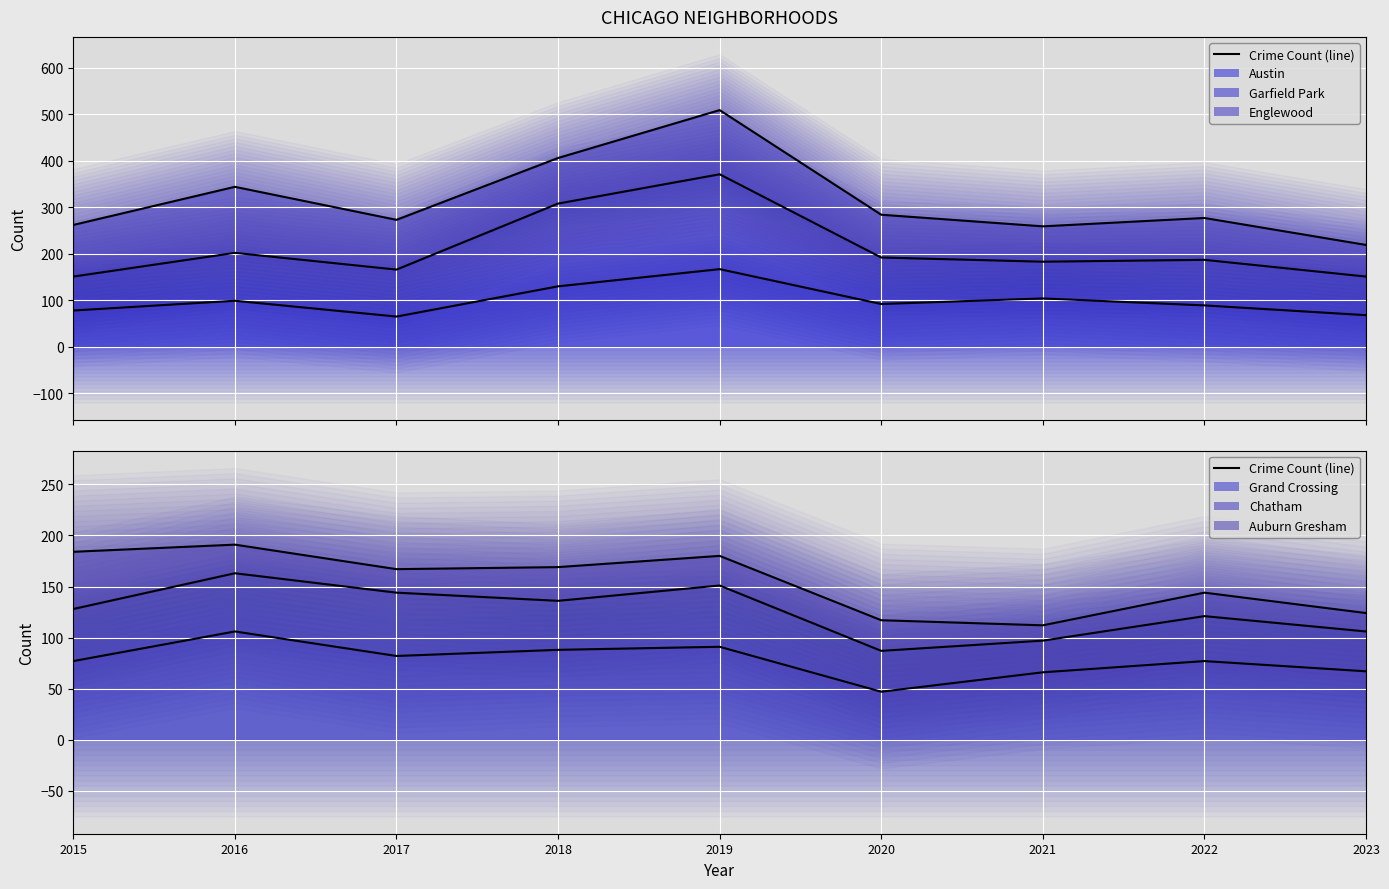

How many interior local peaks does the Englewood line series have?

3